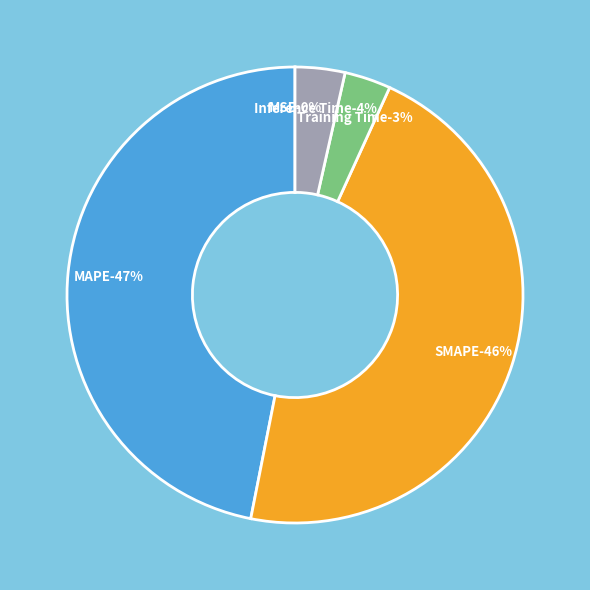

How many segments does this pie chart have?

5